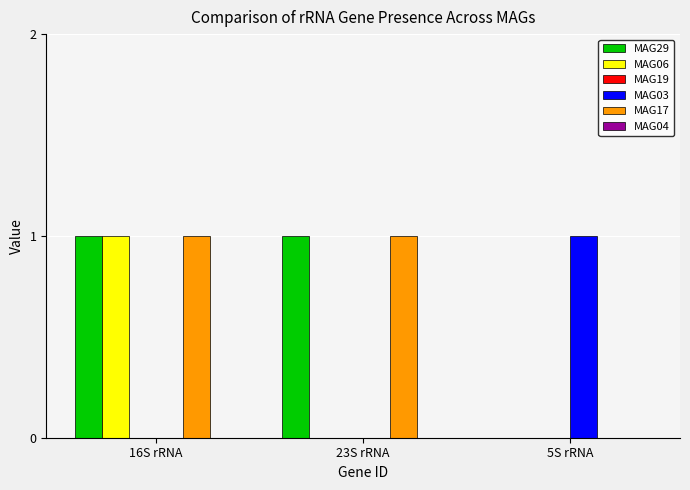

Is the value of MAG29 at 16S rRNA greater than the value of MAG06 at 5S rRNA?

Yes